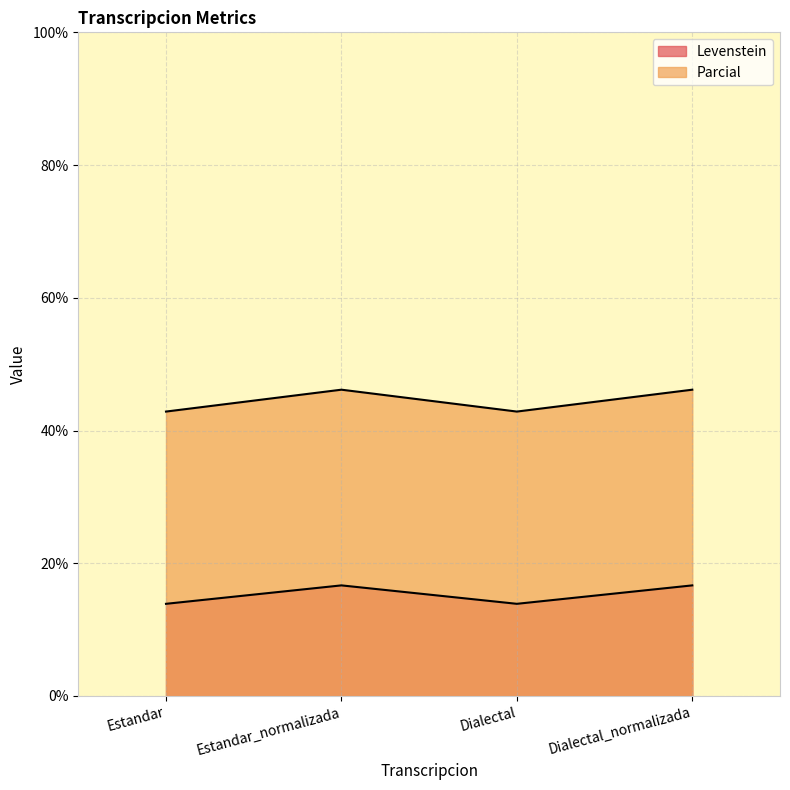

True or false: Levenstein and Parcial cross at least once.

False